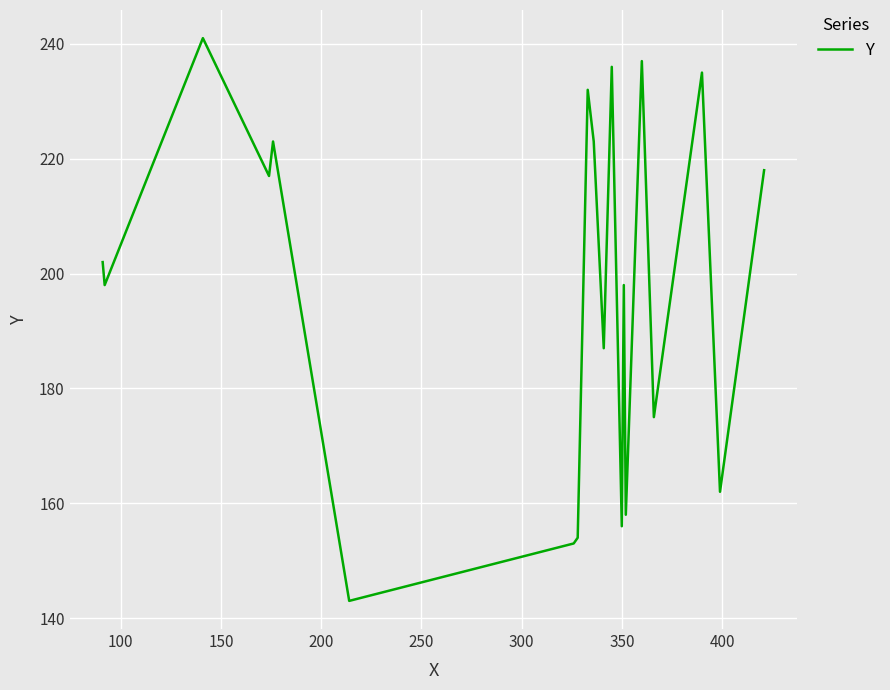

What is the greatest value displayed?

241